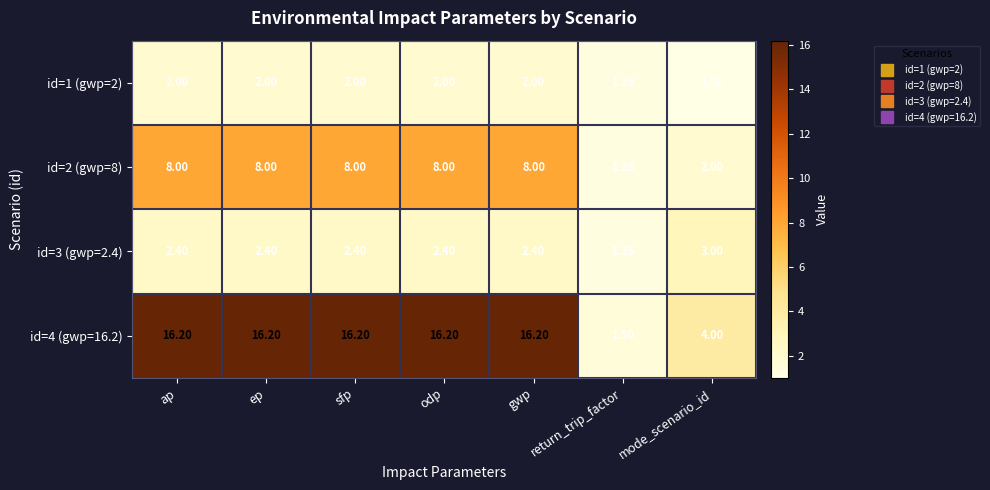

What is the total value across all series at ep?

28.6